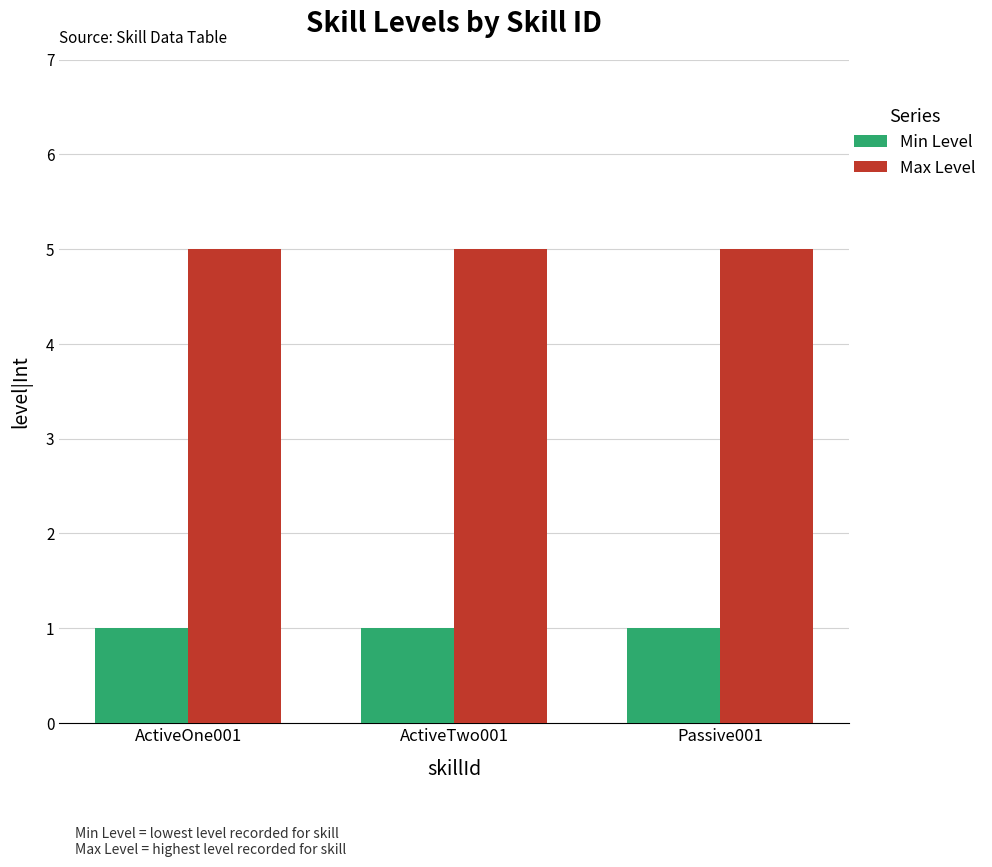

Is it true that Max Level equals 5 at Passive001?

True